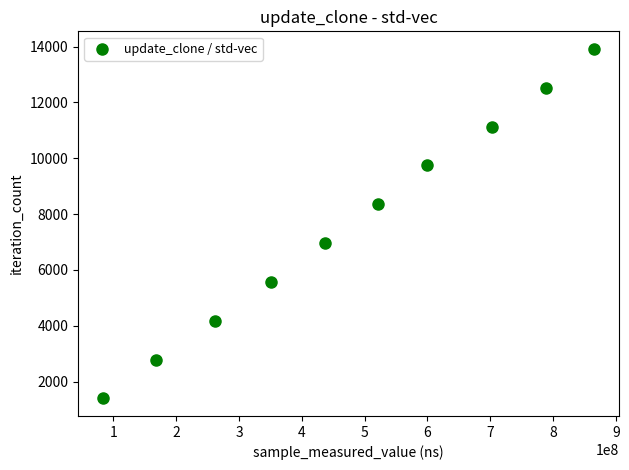

What is the average X value?

477834856